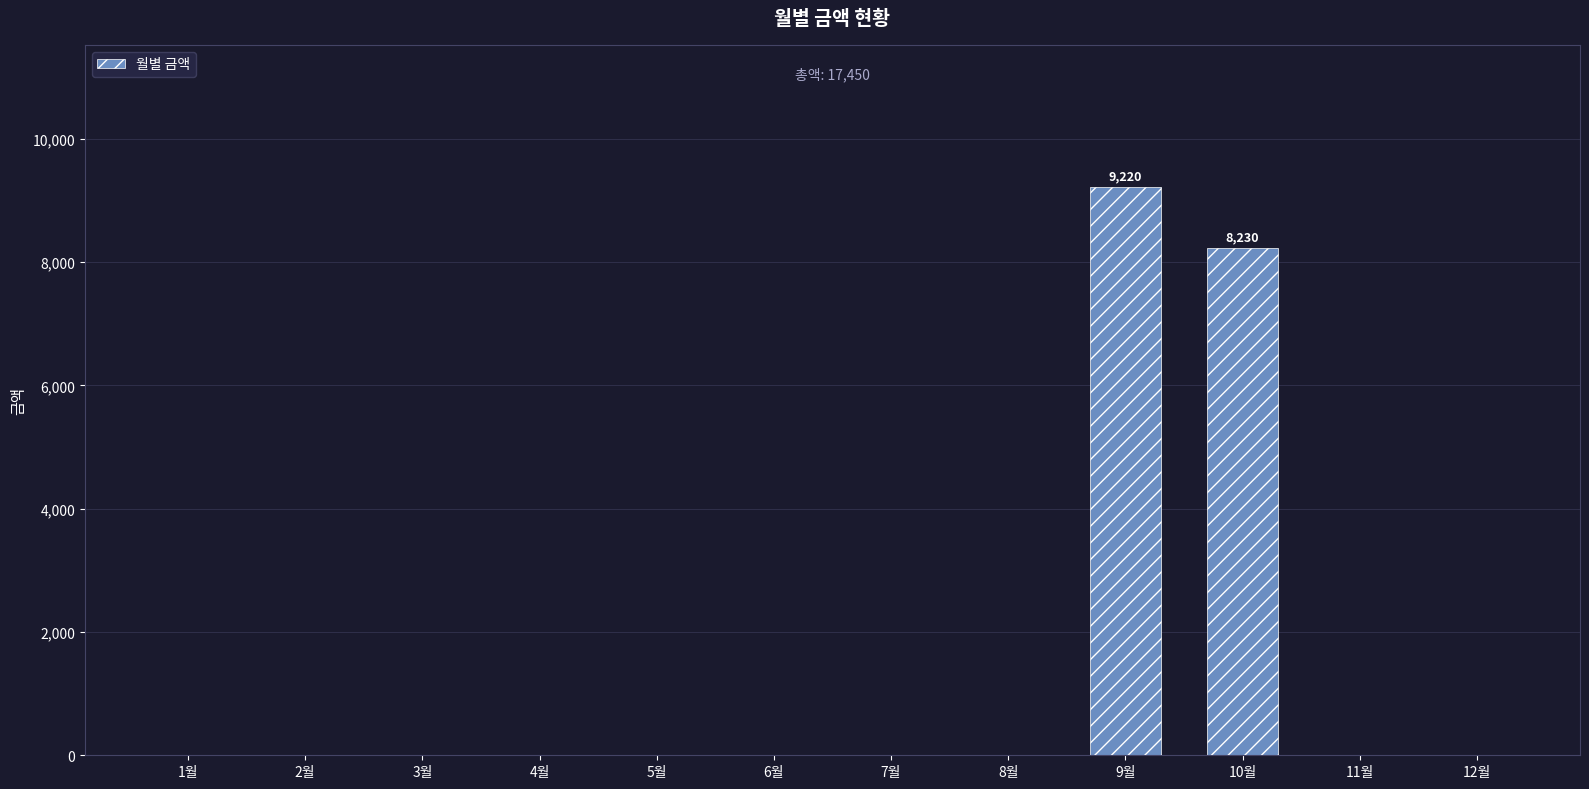

Is it true that the value at 8월 is -3545?

False